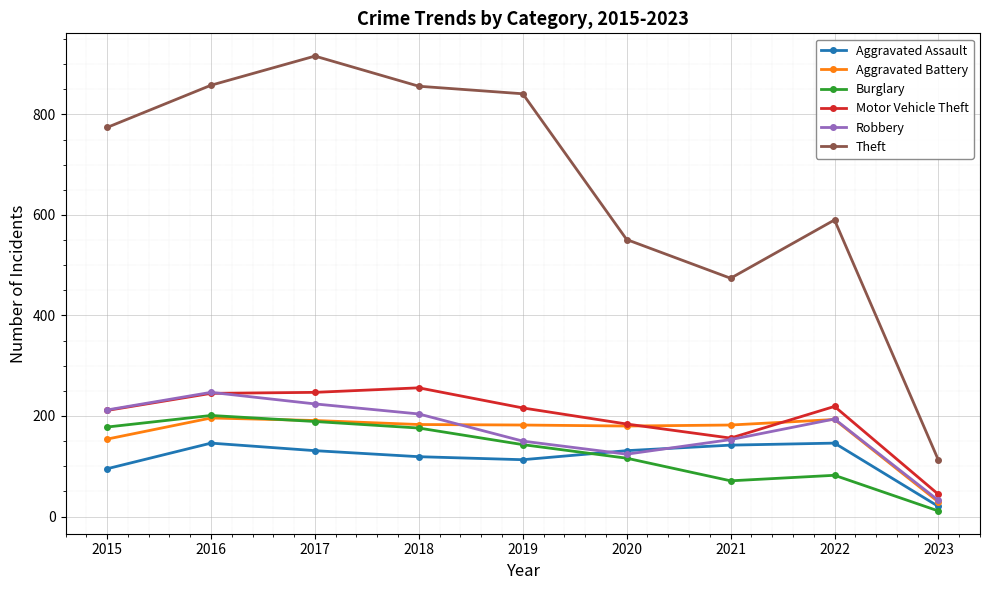

True or false: Theft and Aggravated Battery intersect in this chart.

False